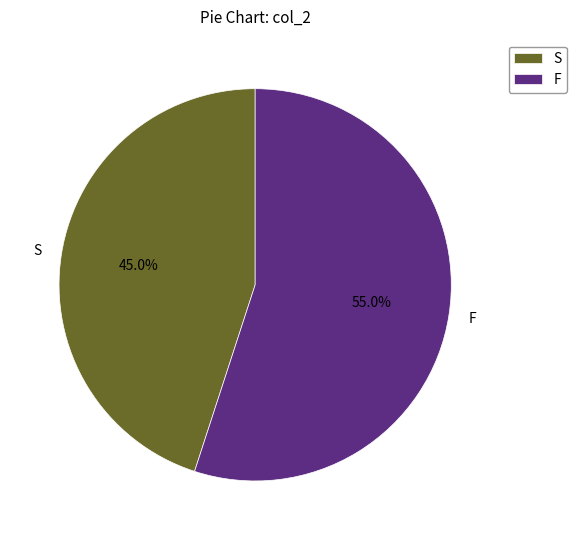

Does any single category account for the majority?

Yes